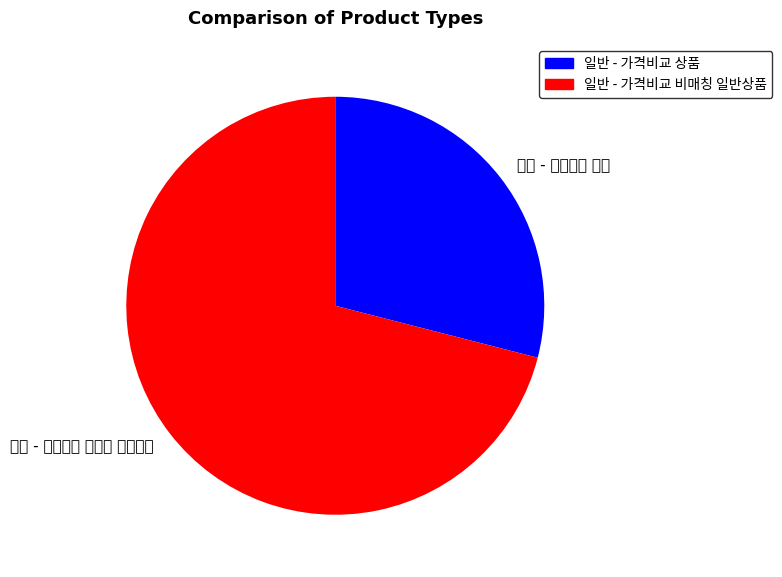

What is the majority slice?

일반 - 가격비교 비매칭 일반상품